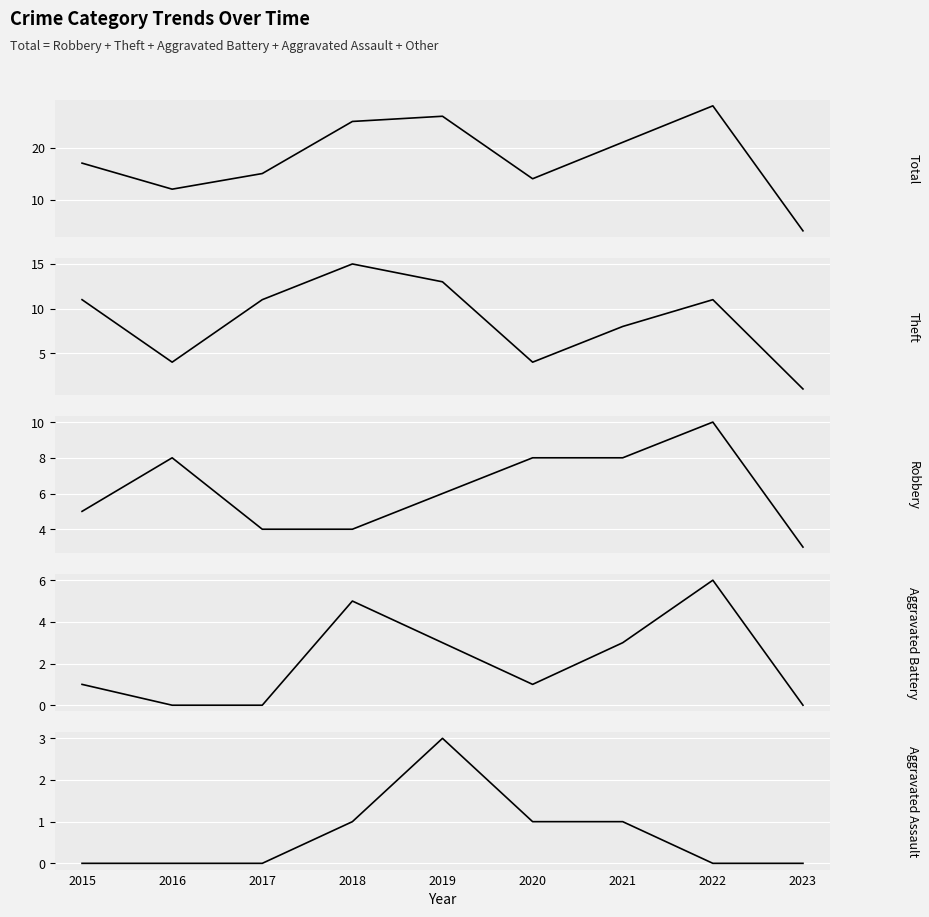

At how many categories does at least one series exceed 24?

3